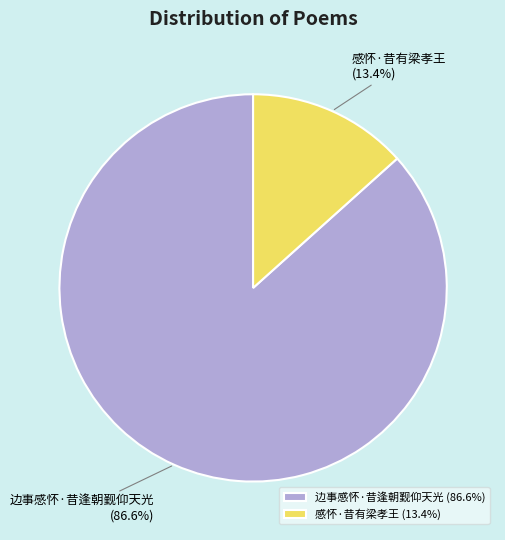

What percentage is the 感怀·昔有梁孝王 slice, to the nearest percent?

13%